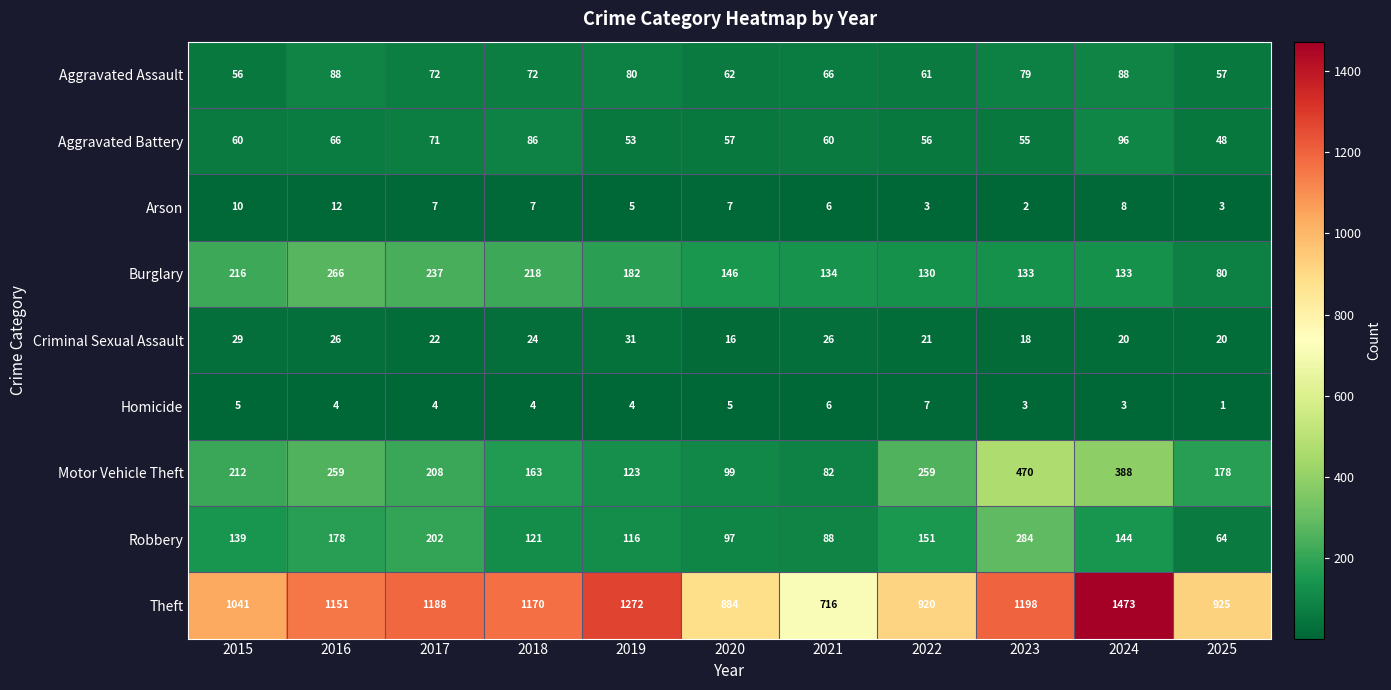

The Aggravated Battery series shows 71 at 2017. True or false?

True